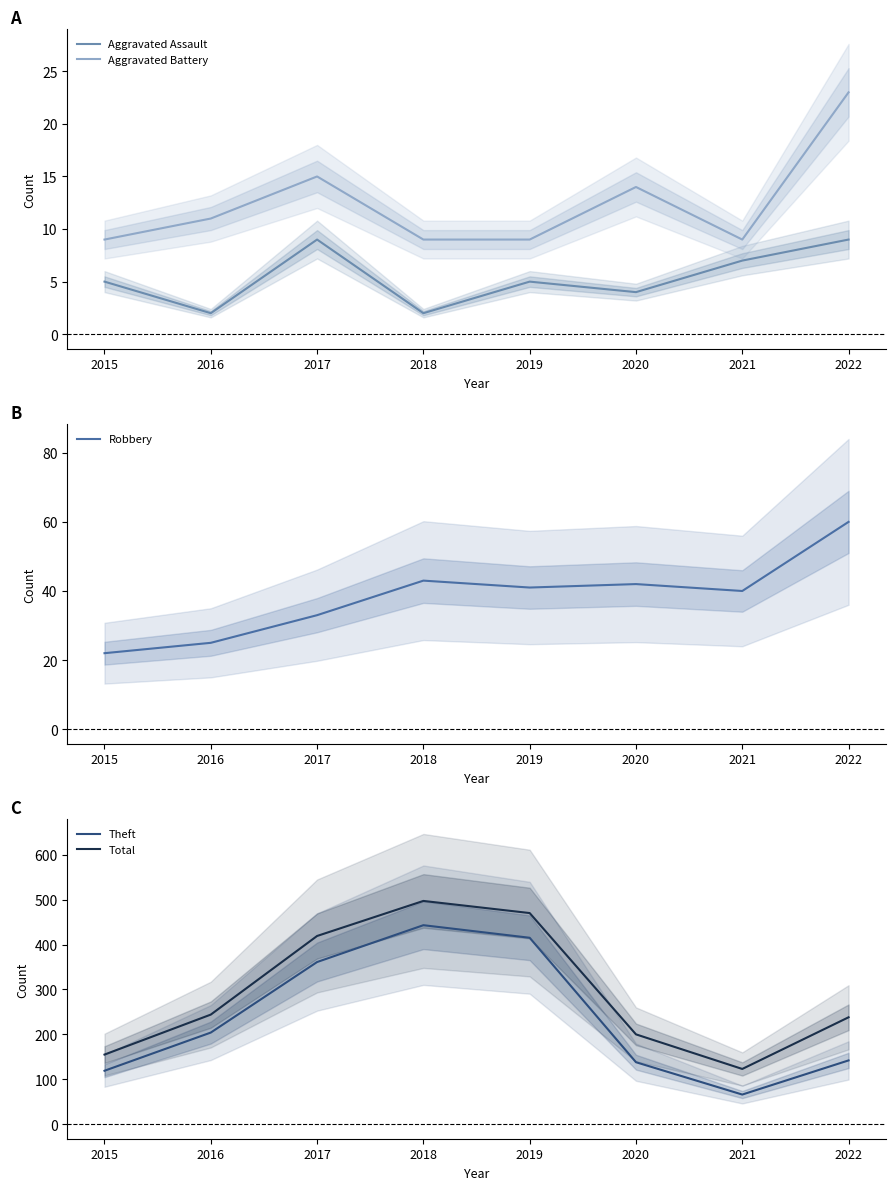

How many series are shown in this chart?

5